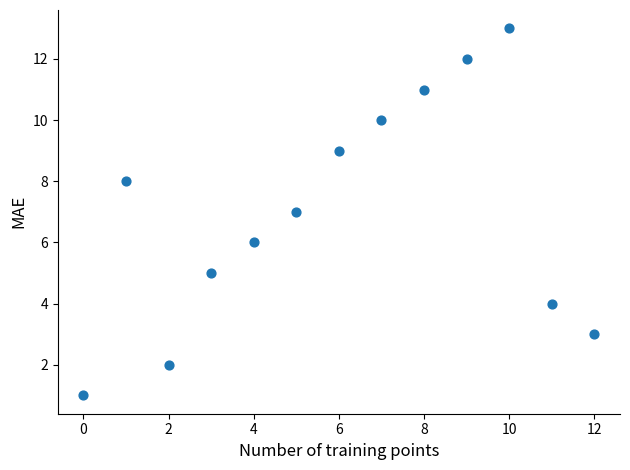

What is the range of Y values (max minus min)?

12